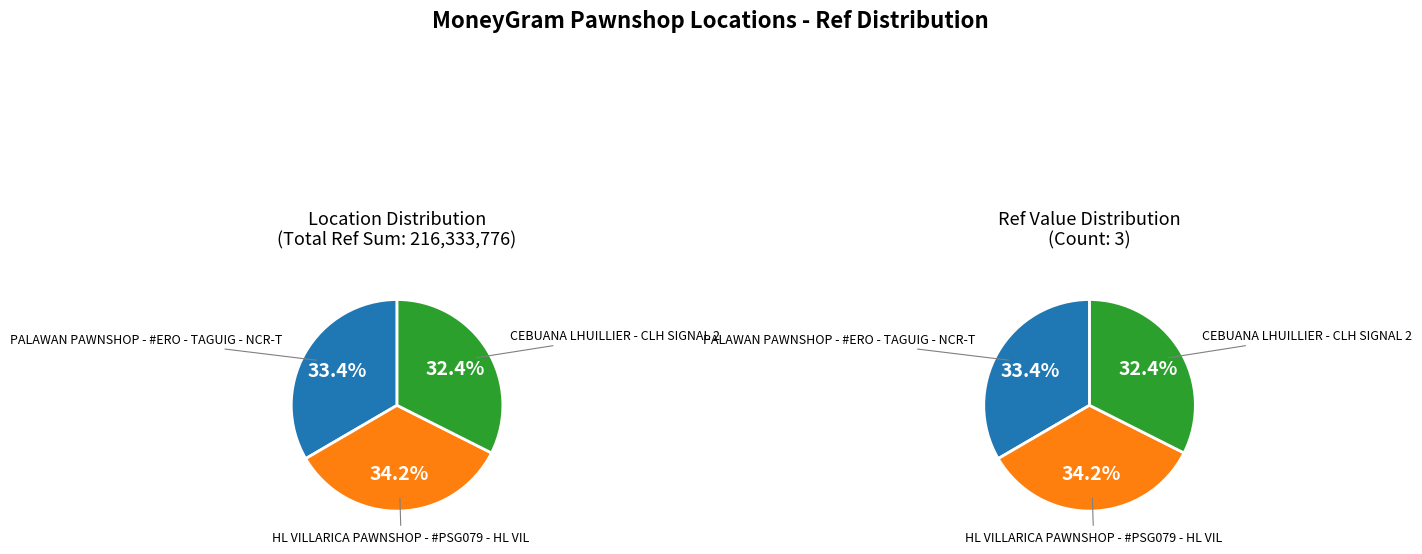

Count the number of slices in the pie.

3